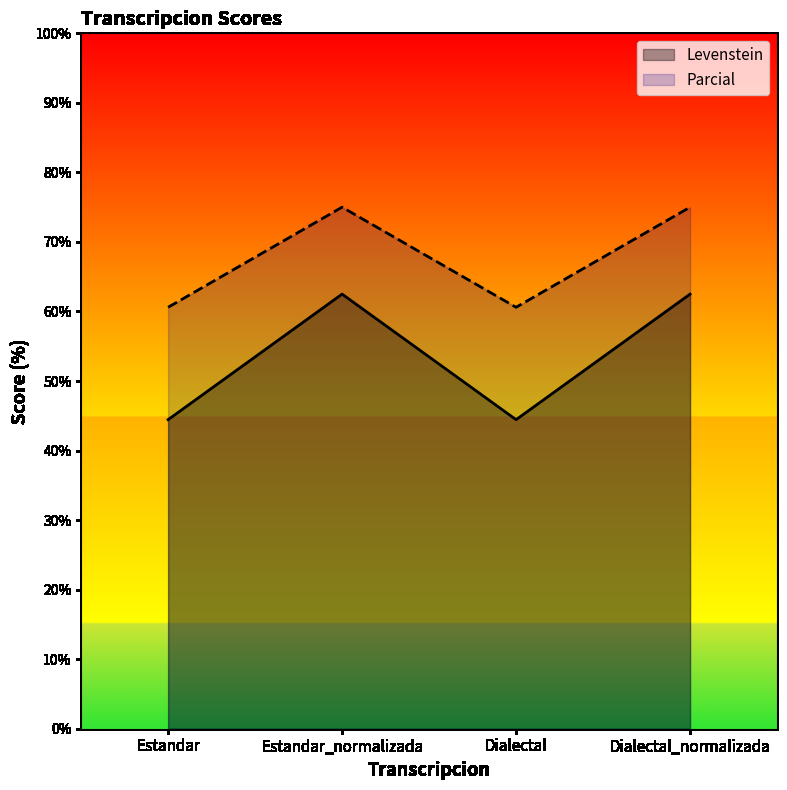

Which category has the highest value across all series?

Estandar_normalizada